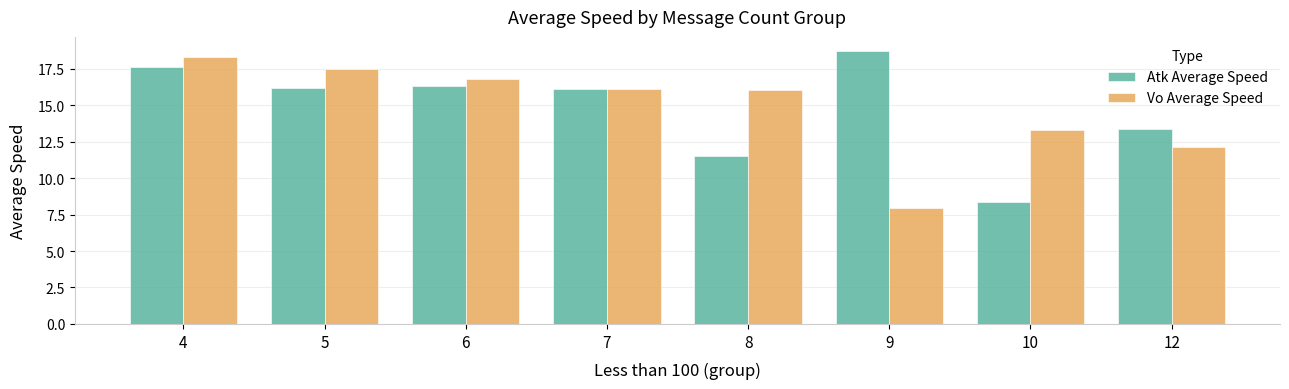

What is the difference between the maximum and minimum values in the Atk Average Speed series?

10.4